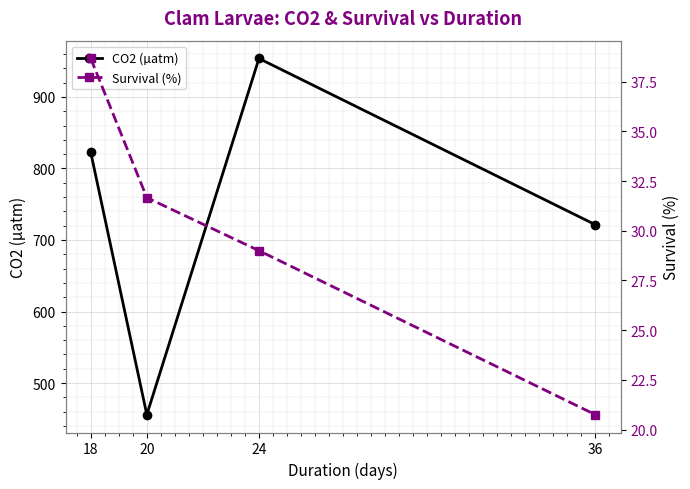

What is the lowest value of the Survival (%) series?

20.8